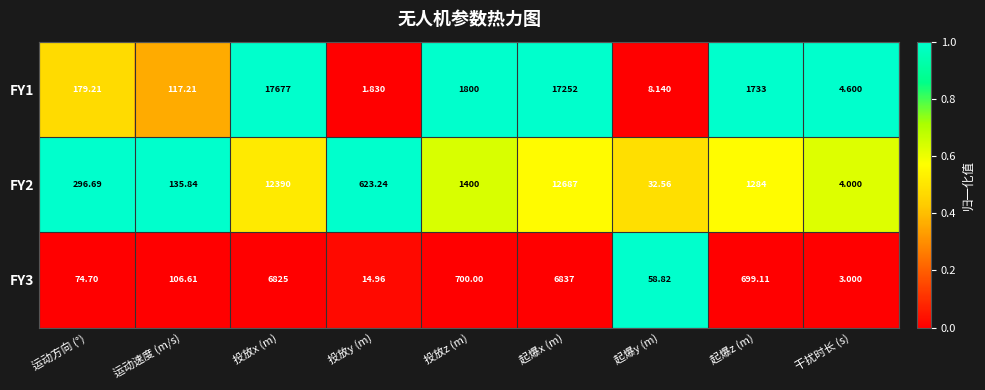

Is the value of FY1 at 投放z (m) greater than the value of FY3 at 投放x (m)?

No